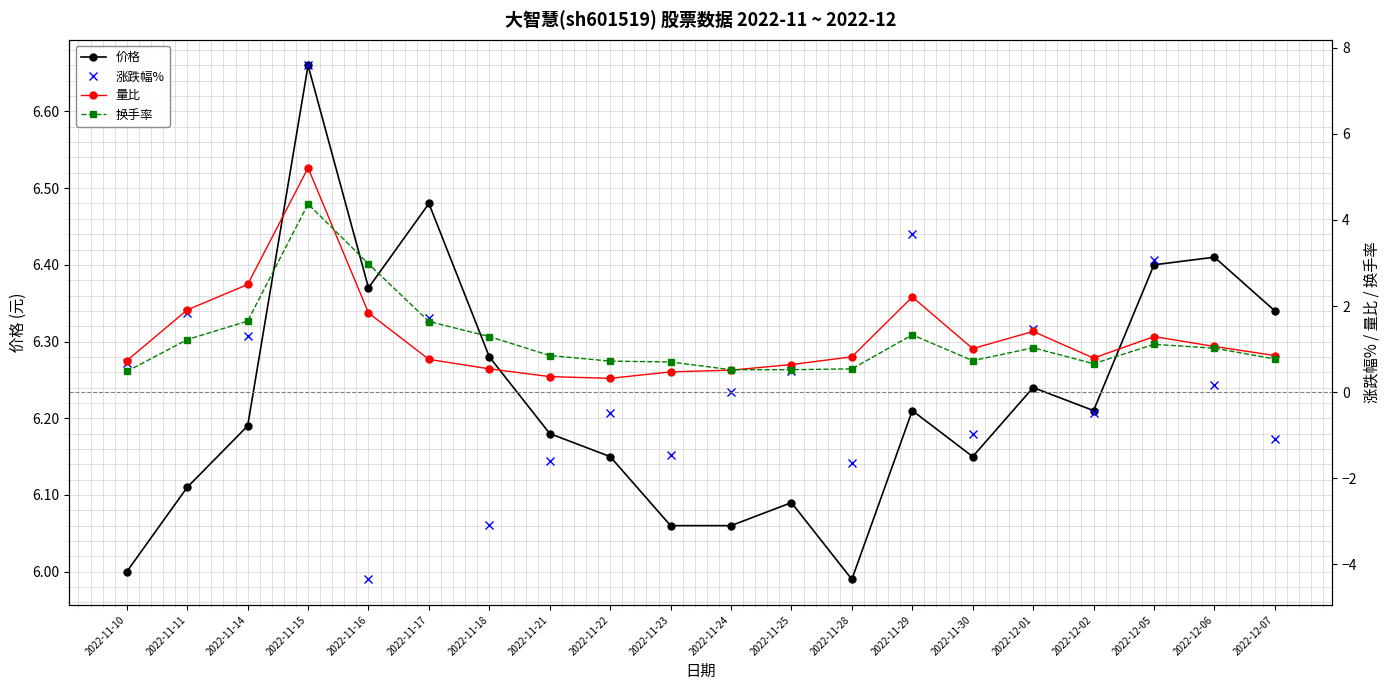

How many series are shown in this chart?

4